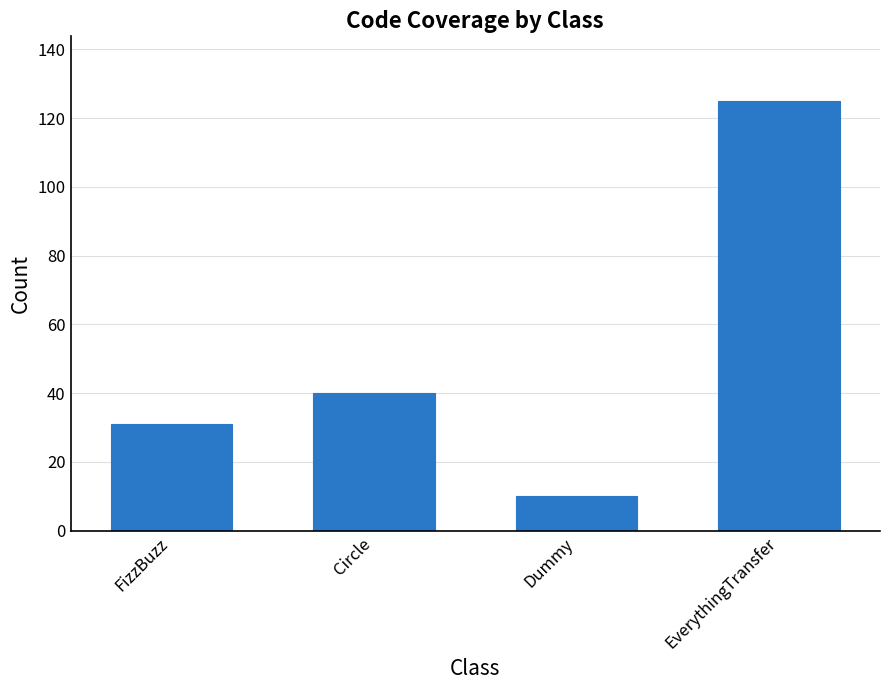

Rank the categories by value from highest to lowest.

EverythingTransfer, Circle, FizzBuzz, Dummy